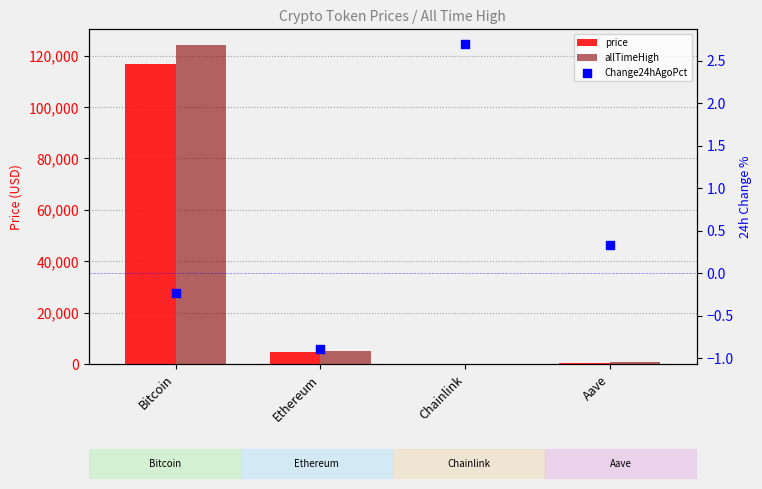

Which series reaches the maximum Y coordinate?

allTimeHigh